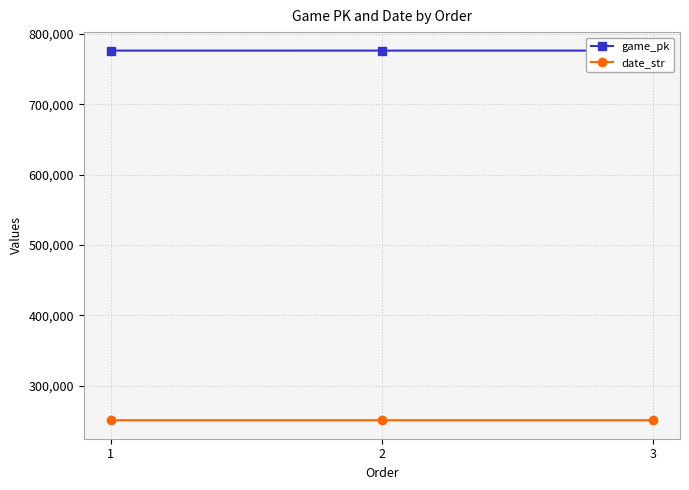

What is the value of the date_str point at the 3rd from the left?

250903